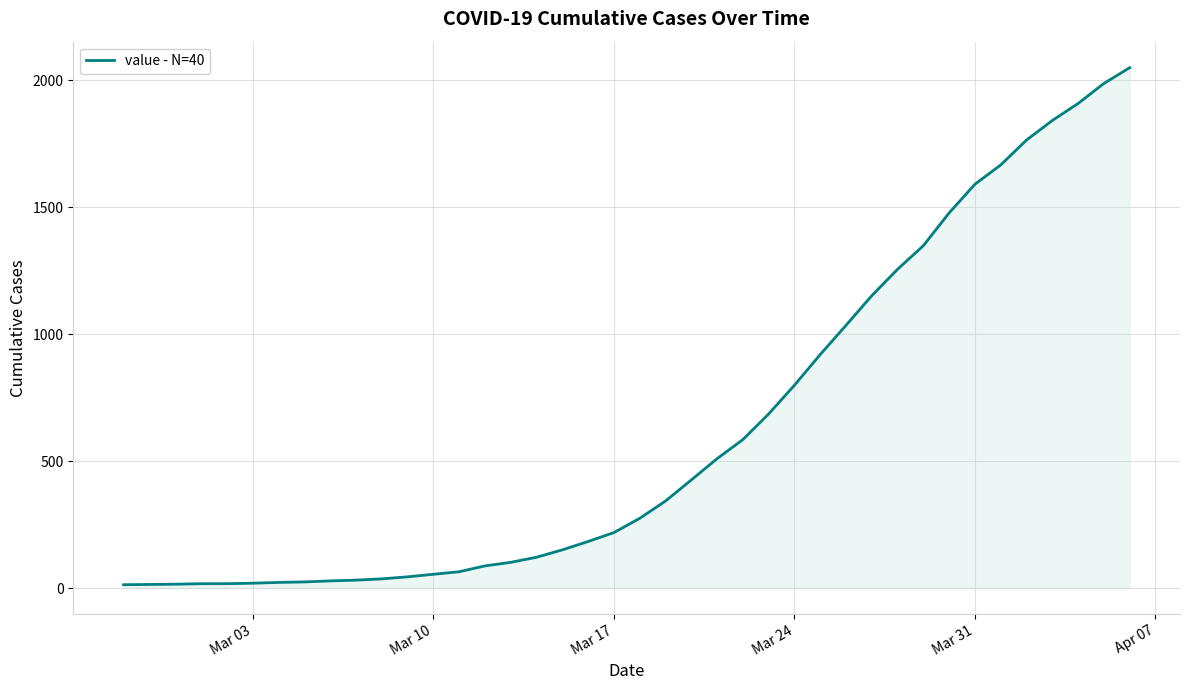

What is the difference between the maximum and minimum values?

2036